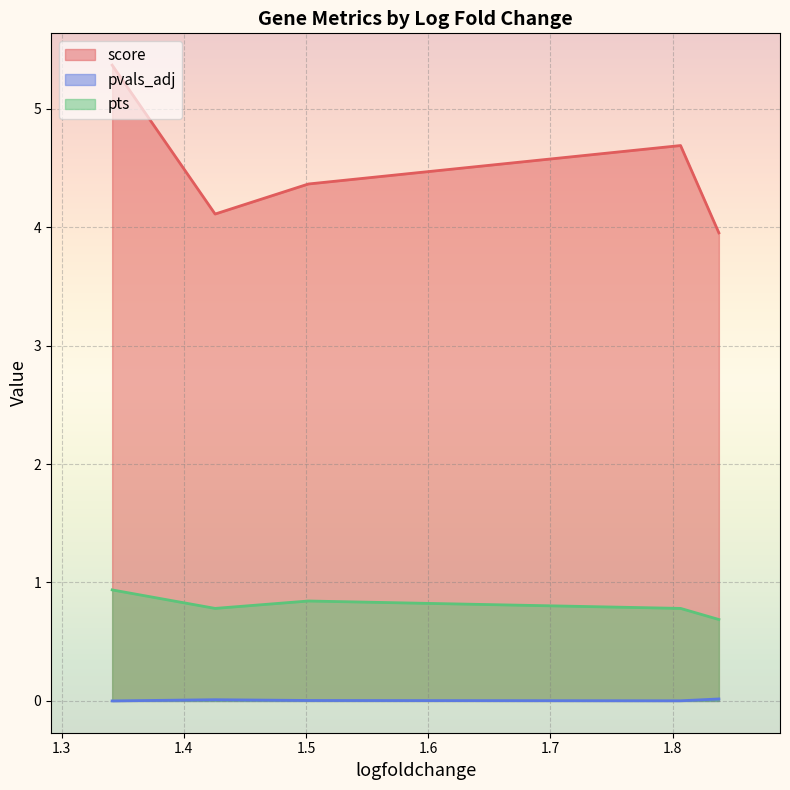

What is the total value across all series at 1.501955509185791?

4.4